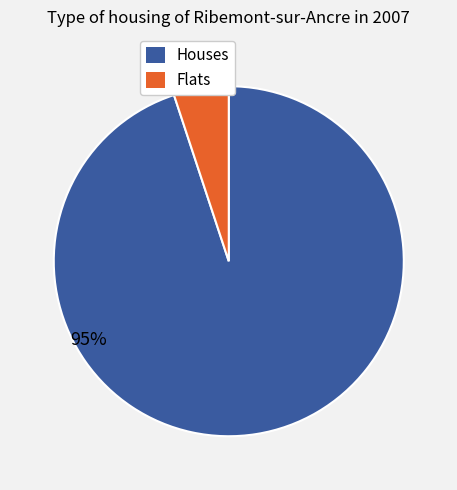

To the nearest percent, what is the difference between the largest and smallest slice percentages?

90%